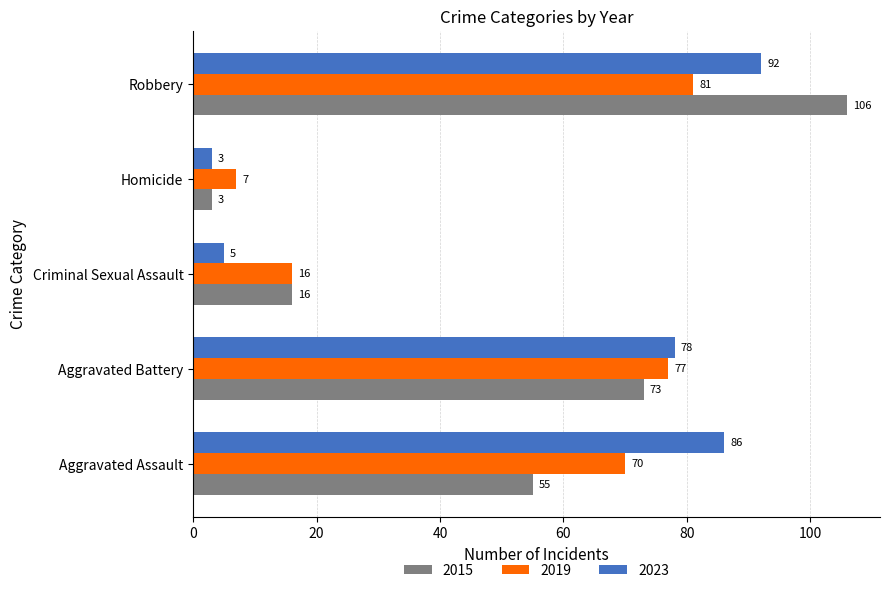

What are all the series names shown in the legend?

2015, 2019, 2023